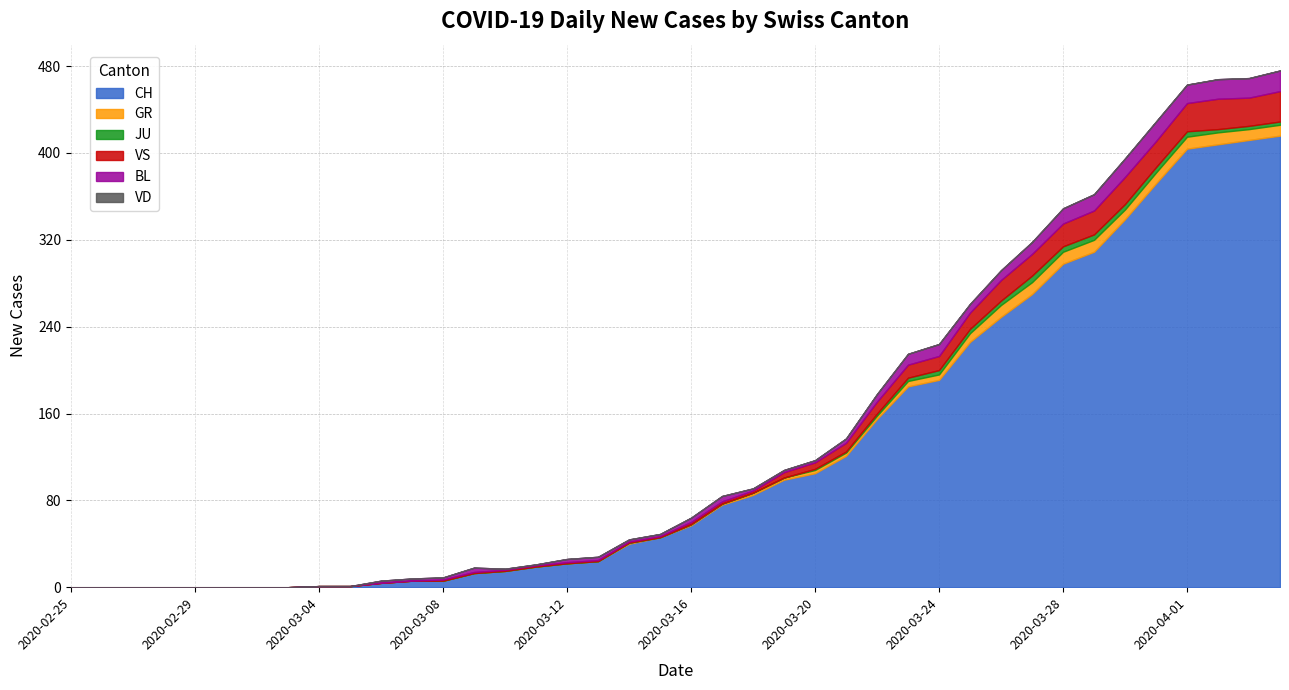

Rank the categories by JU value from lowest to highest.

2020-02-25, 2020-02-26, 2020-02-27, 2020-02-28, 2020-02-29, 2020-03-01, 2020-03-02, 2020-03-03, 2020-03-04, 2020-03-05, 2020-03-06, 2020-03-07, 2020-03-08, 2020-03-09, 2020-03-10, 2020-03-11, 2020-03-12, 2020-03-13, 2020-03-14, 2020-03-15, 2020-03-16, 2020-03-17, 2020-03-18, 2020-03-19, 2020-03-20, 2020-03-21, 2020-03-22, 2020-03-23, 2020-04-02, 2020-04-03, 2020-04-04, 2020-03-24, 2020-03-25, 2020-03-26, 2020-03-28, 2020-03-29, 2020-03-30, 2020-03-31, 2020-04-01, 2020-03-27